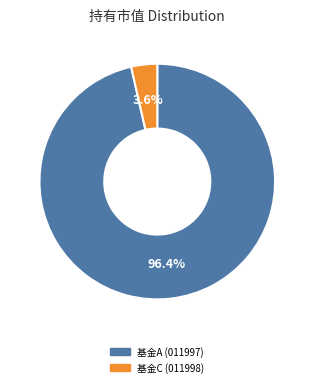

Count the number of slices in the pie.

2